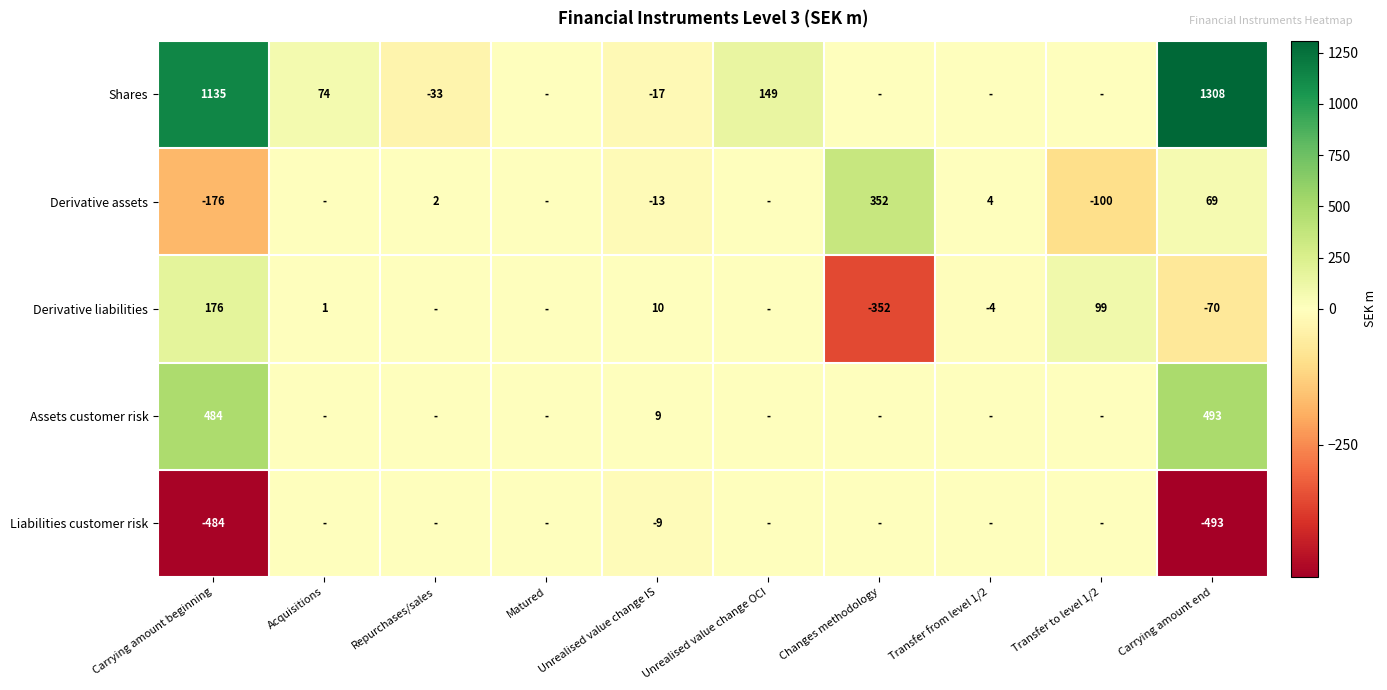

Between Carrying amount end and Repurchases/sales, which is larger?

Carrying amount end